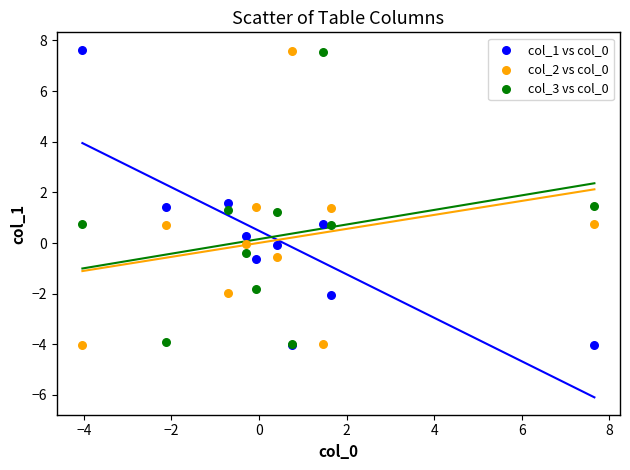

What are all the series names shown in the legend?

col_1 vs col_0, col_2 vs col_0, col_3 vs col_0